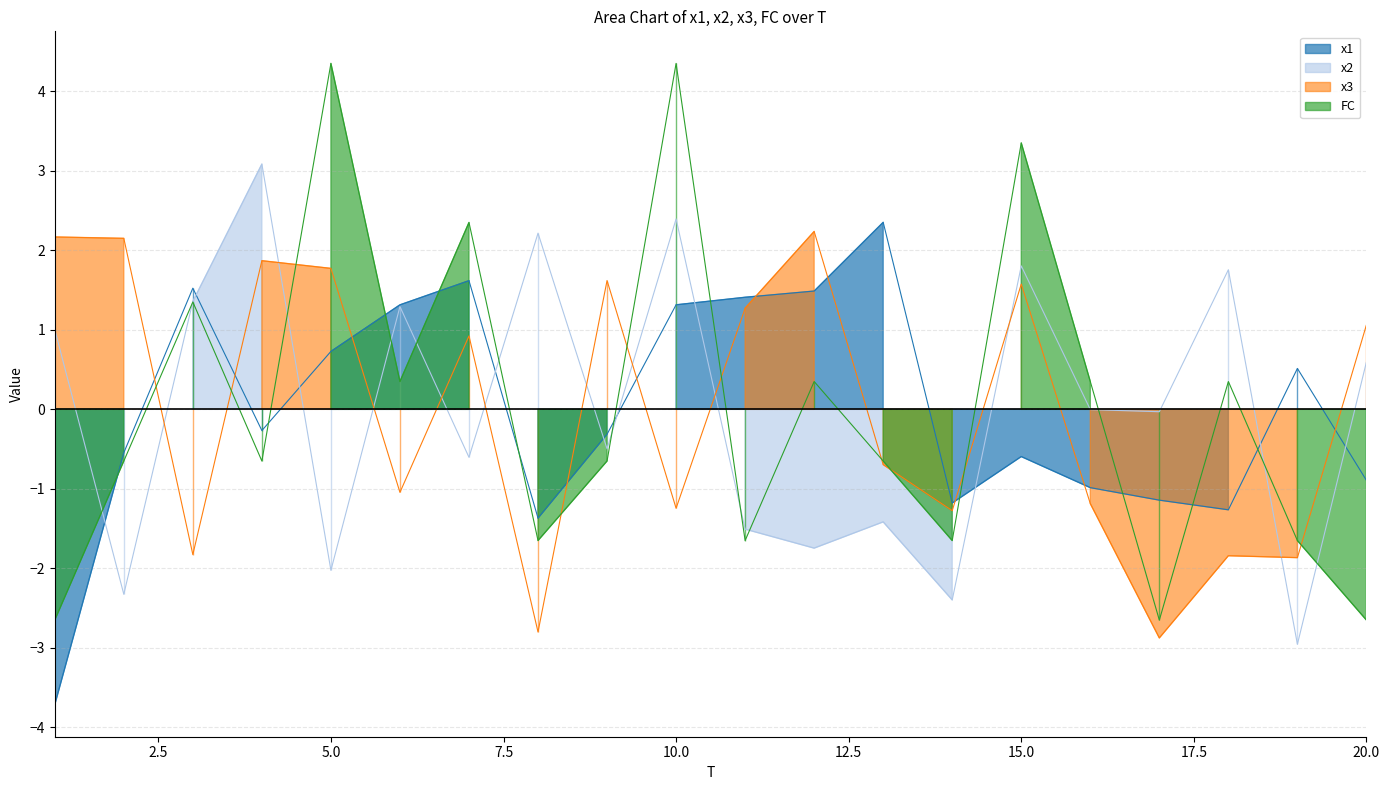

Between which two adjacent categories do x3 and x2 first intersect?

2 and 3